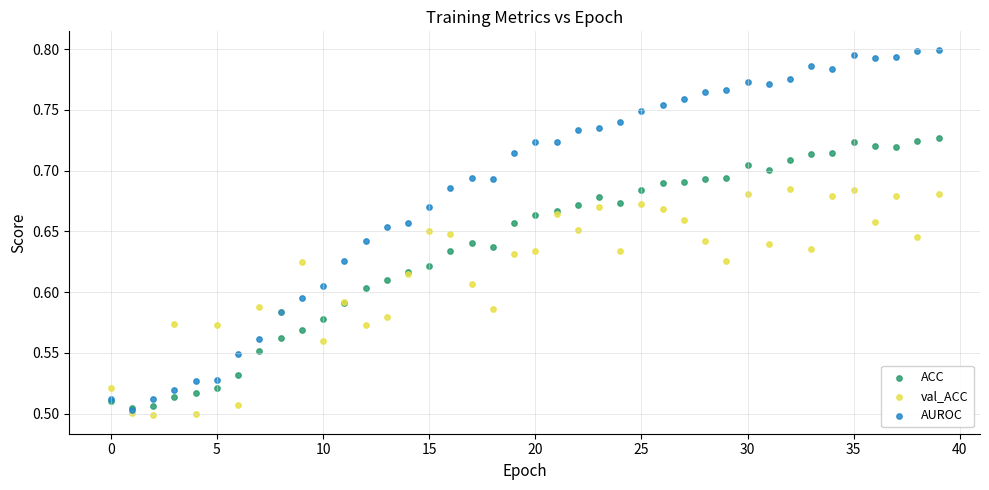

Which series has the widest spread of Y values?

AUROC